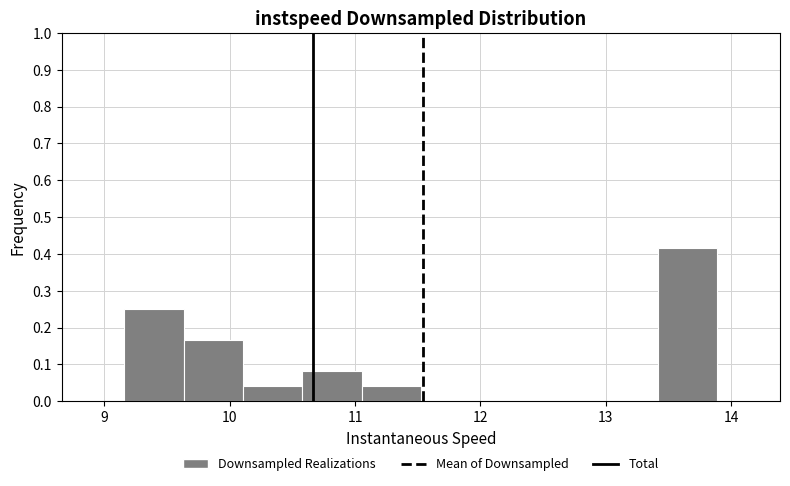

Reading left to right, transcribe this chart: for each bar, give the range it covers on the x-axis and its height. Neither the bar edges nor the heights are printed on the chart, so give them approximately, as read against the axes.

9.2 to 9.6: 0.25
9.6 to 10.1: 0.17
10.1 to 10.6: 0.04
10.6 to 11.1: 0.08
11.1 to 11.5: 0.04
11.5 to 12.0: 0
12.0 to 12.5: 0
12.5 to 12.9: 0
12.9 to 13.4: 0
13.4 to 13.9: 0.42